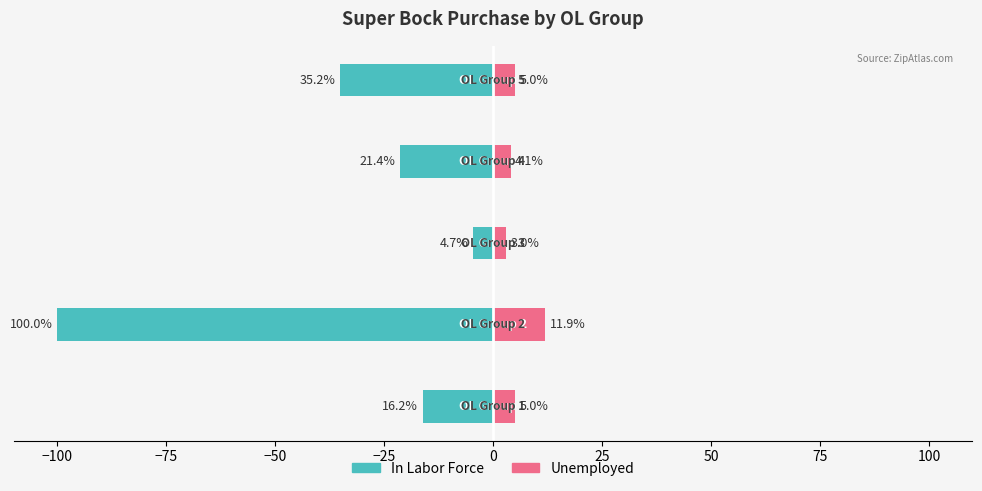

Is the value of In Labor Force at −100 greater than the value of Unemployed at −25?

No